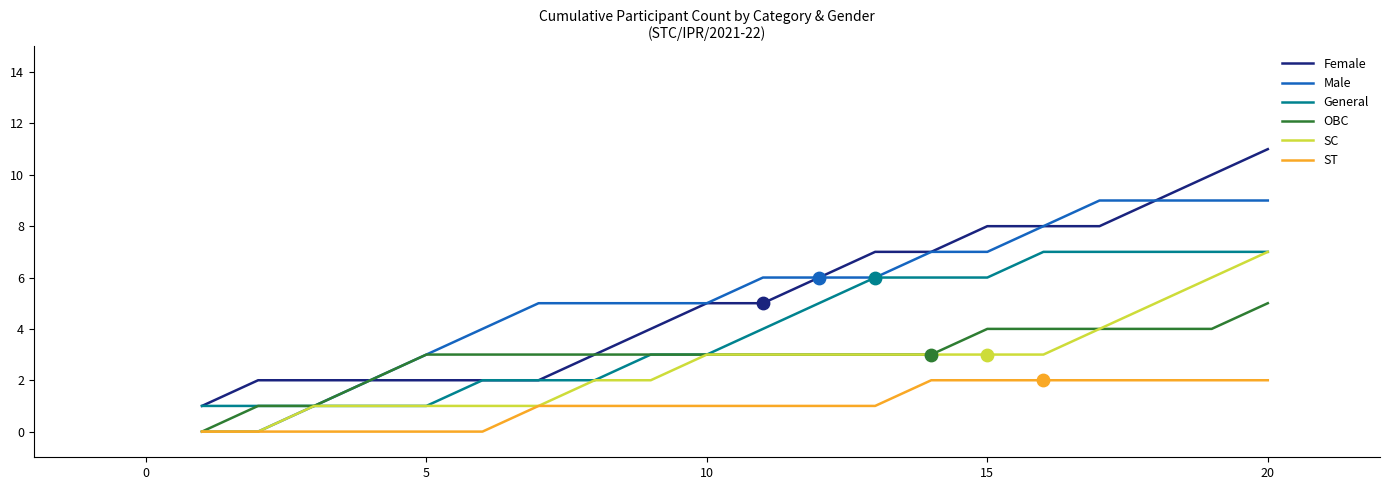

What is the maximum value shown in the chart?

11